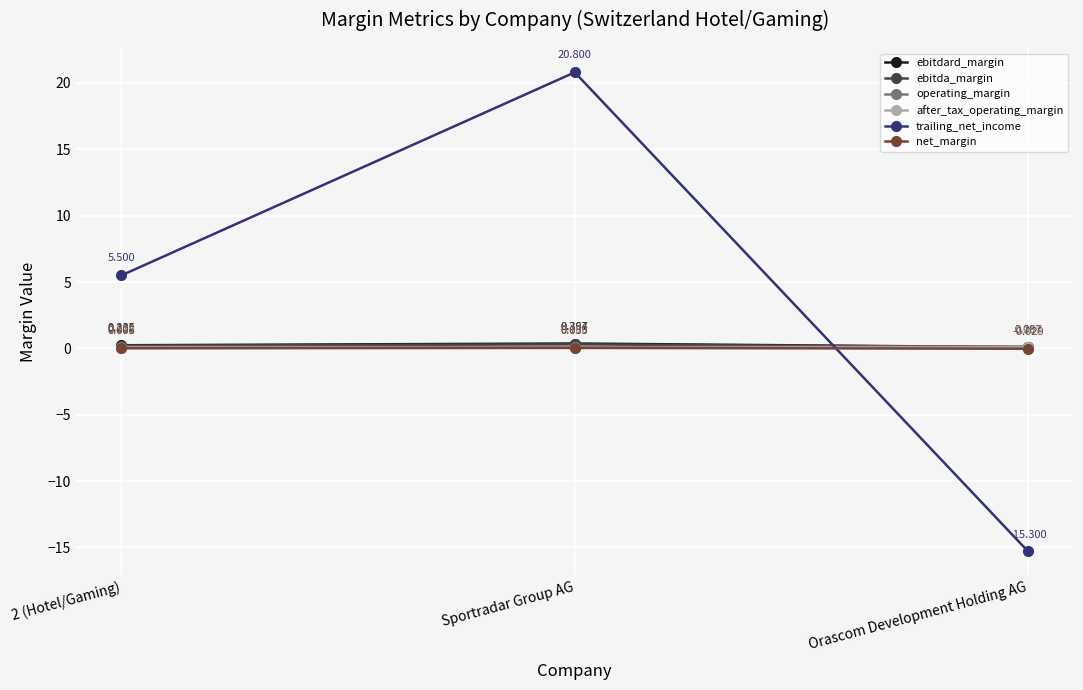

What is the sum of all ebitdard_margin values?

0.7